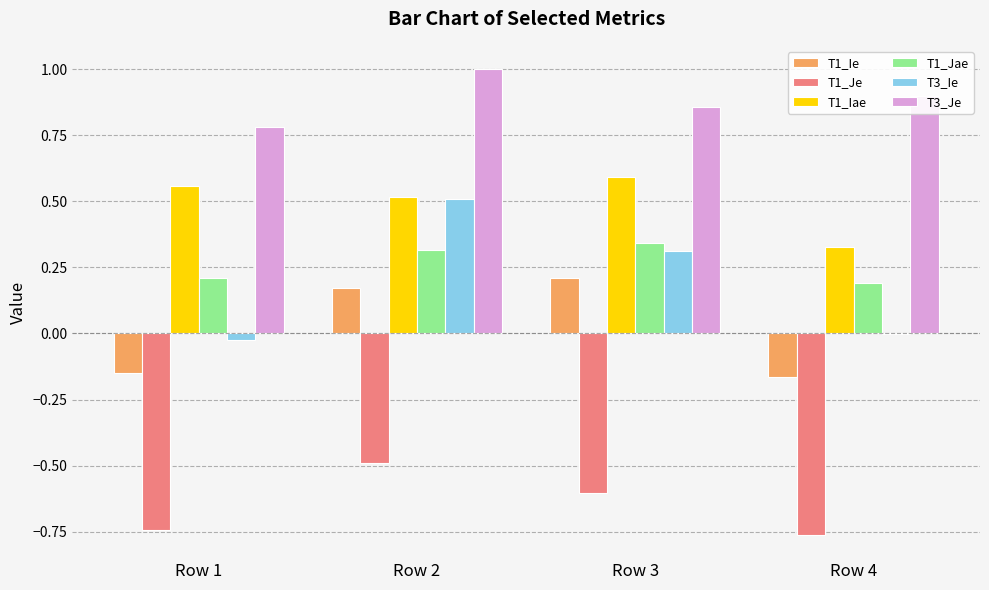

Which series has the widest spread of values?

T3_Ie